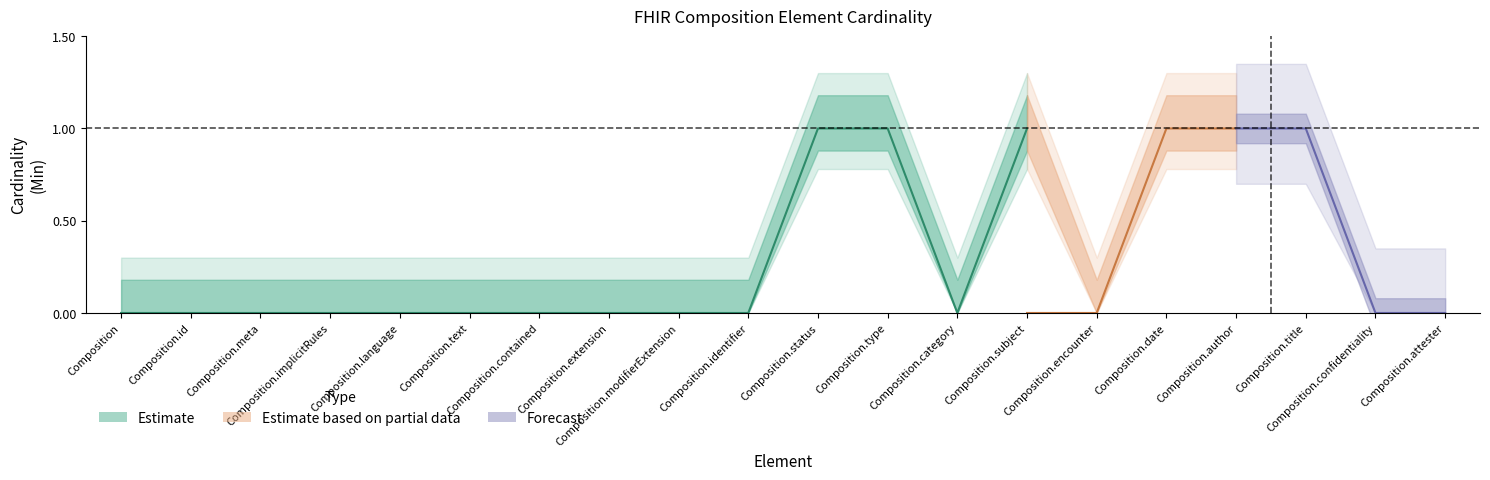

What is the difference between the maximum and second lowest values in the Min series?

1